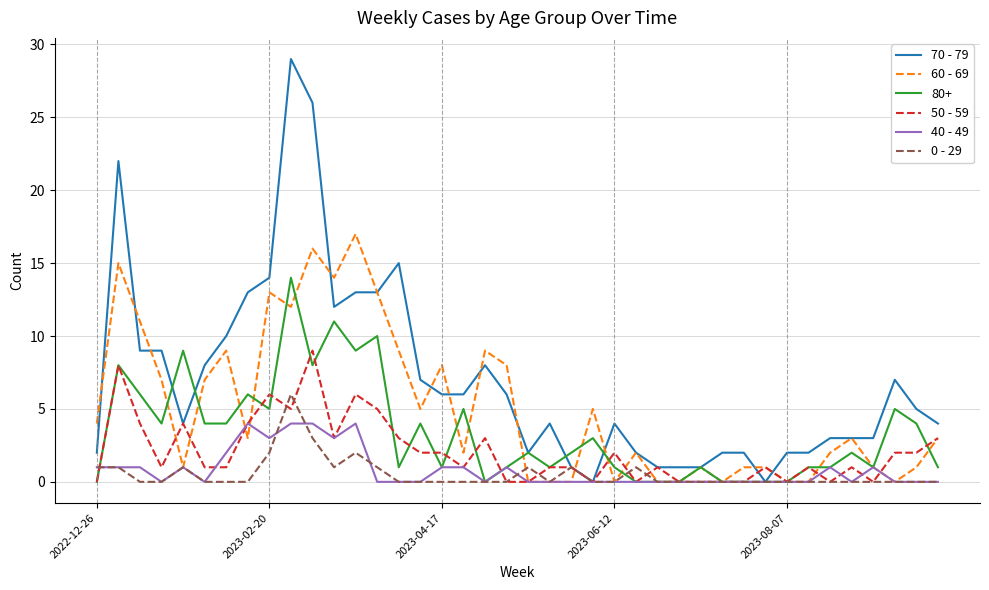

Does the chart display data point markers on the line(s)?

No